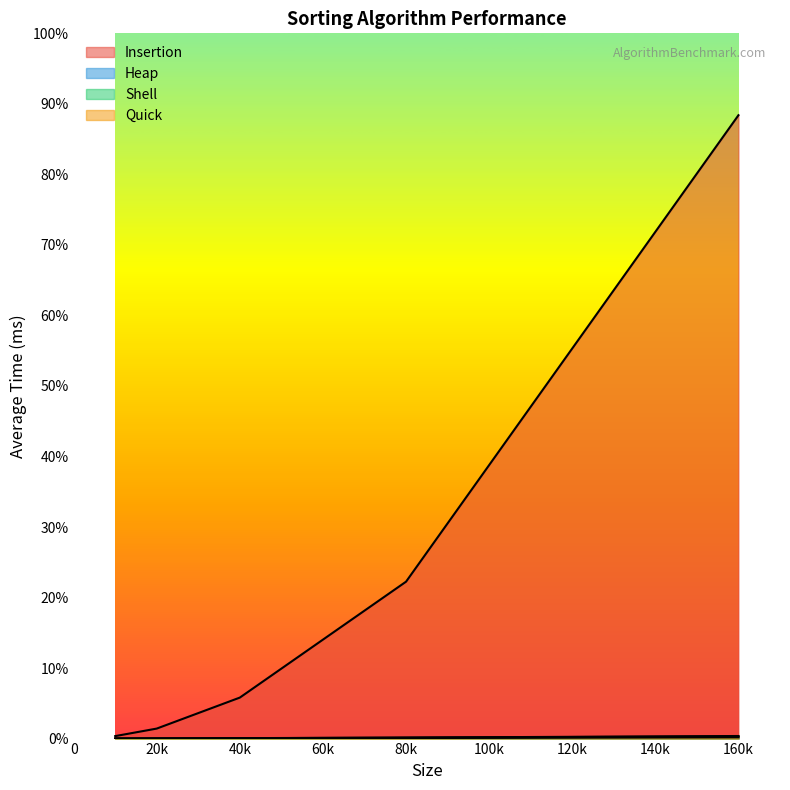

What value does the Heap series have at 10000?

1.0